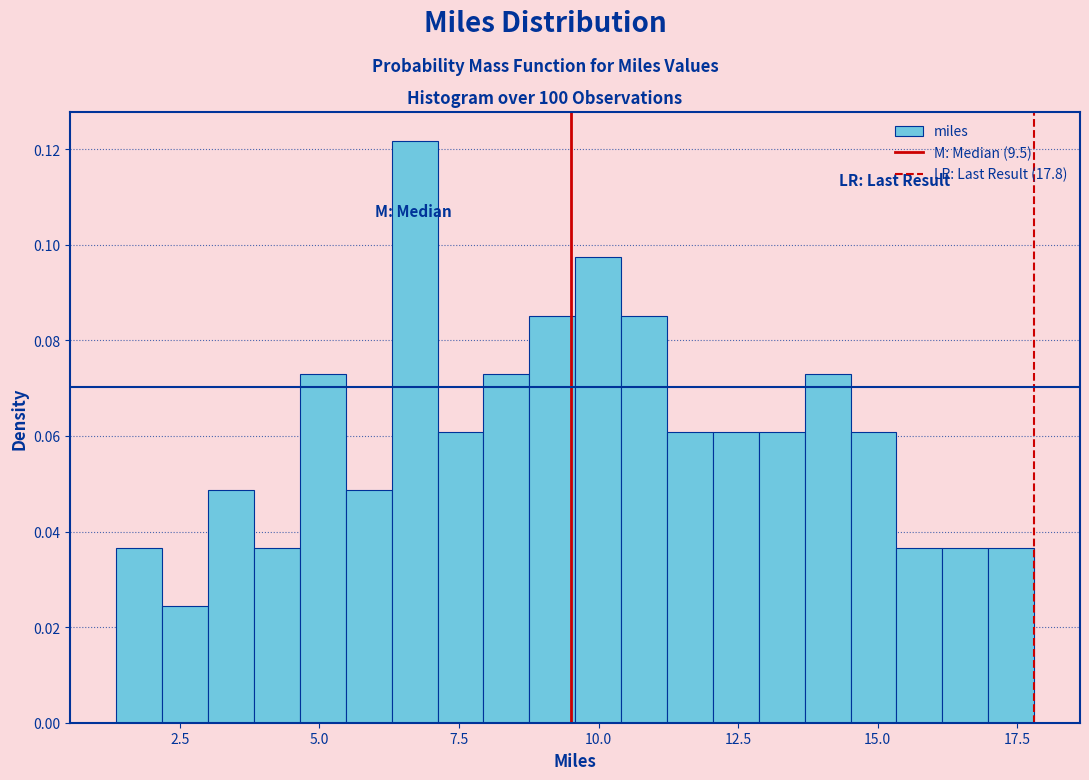

Around what value on the x-axis is the tallest bar? Give the approximate position of its centre, as read against the axis.

6.5